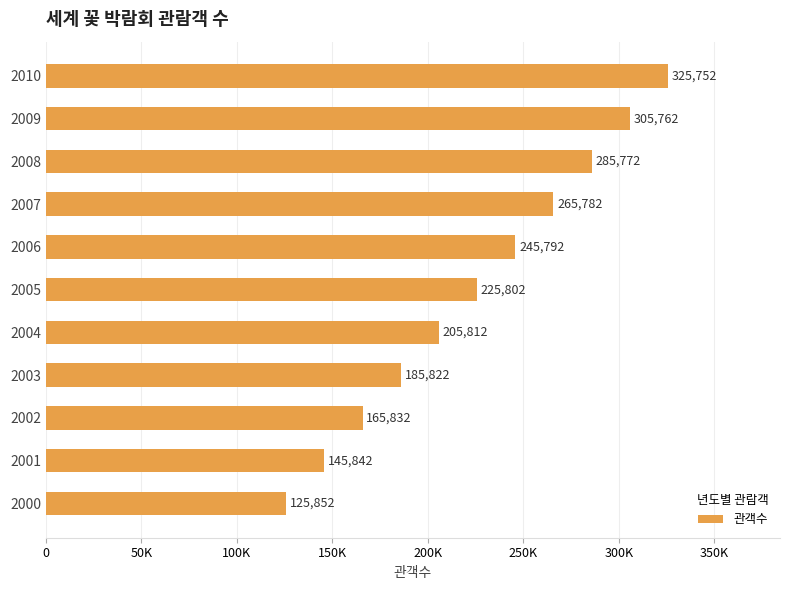

Are the bars horizontal?

Yes